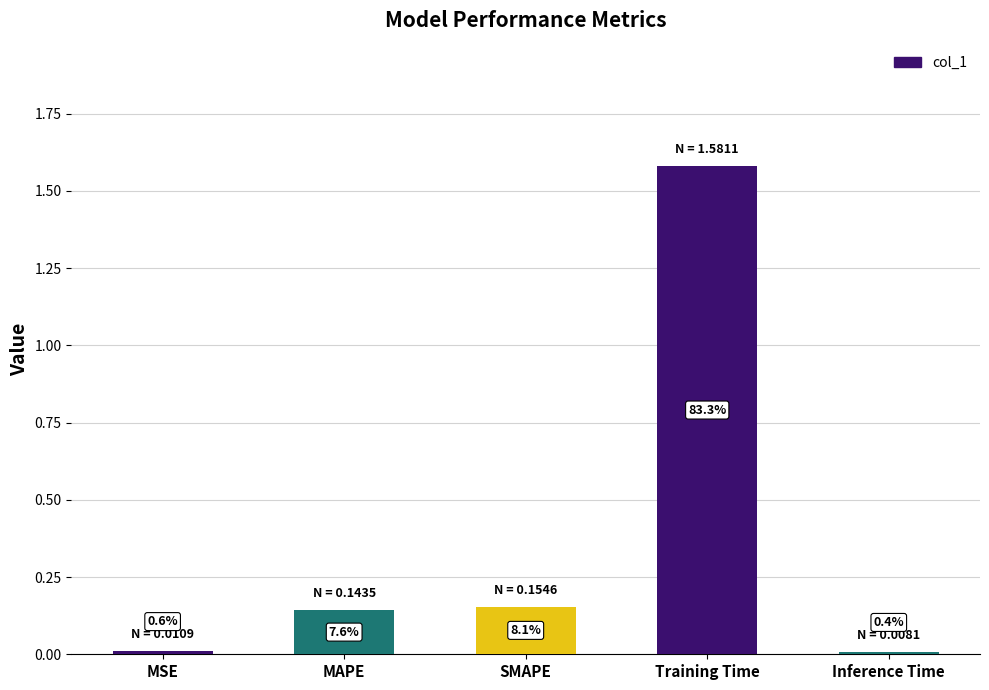

What is the sum of the values at SMAPE and Inference Time?

0.2